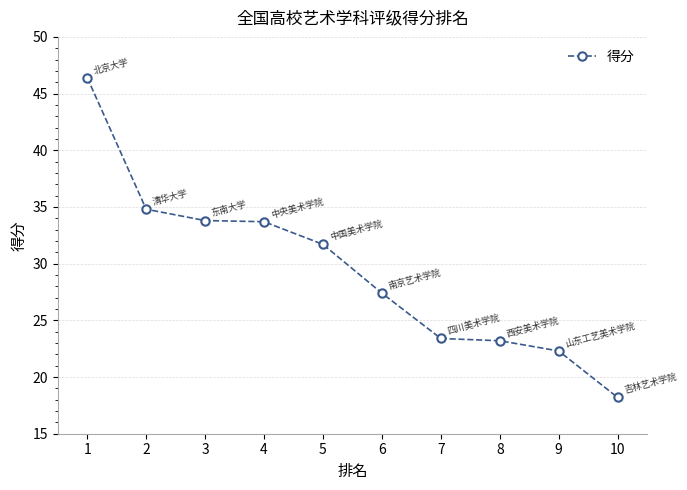

How many distinct data groups are displayed?

1